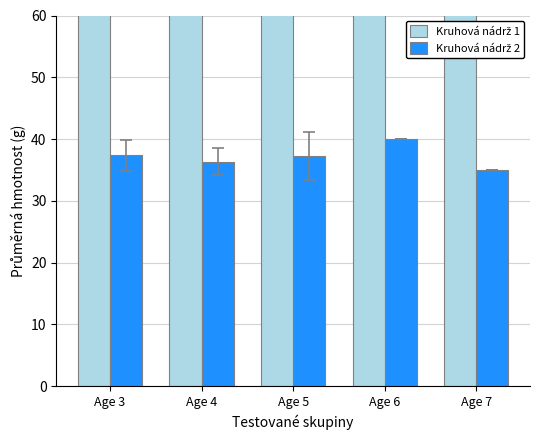

How many bars are there in total?

10